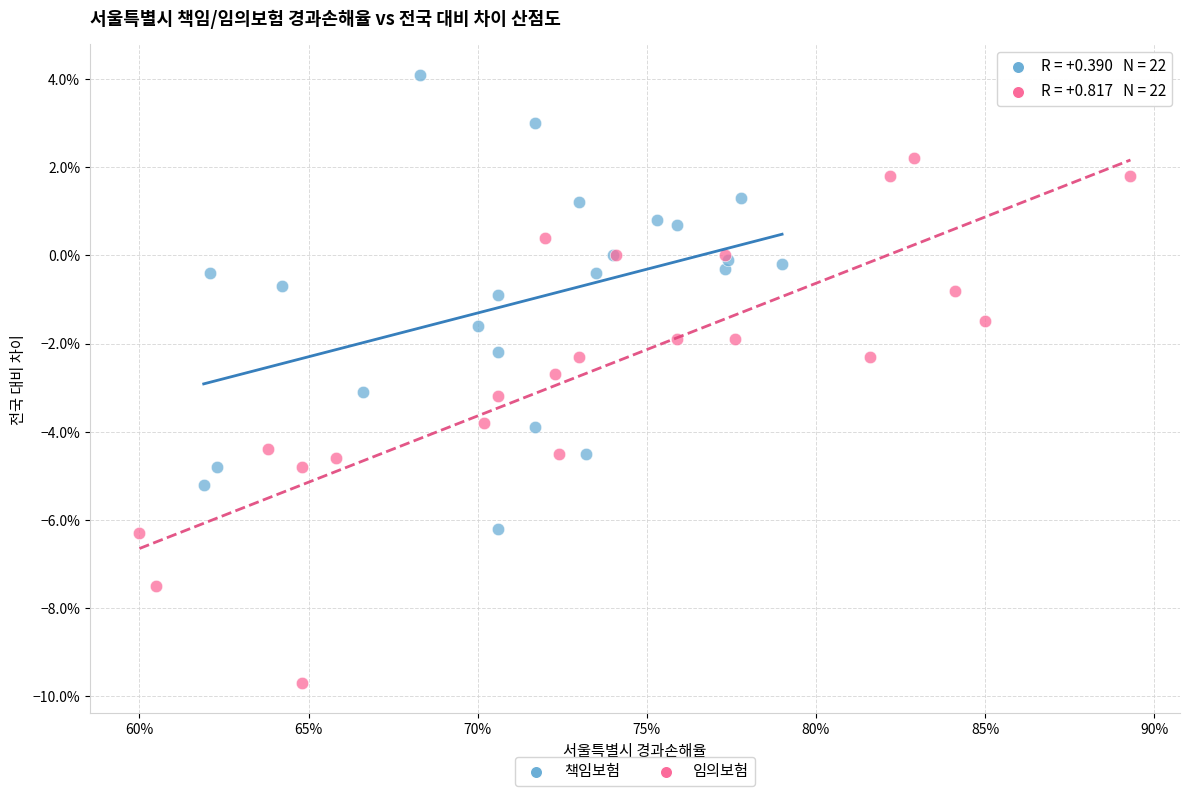

Which series has the largest Y range (max minus min)?

임의보험